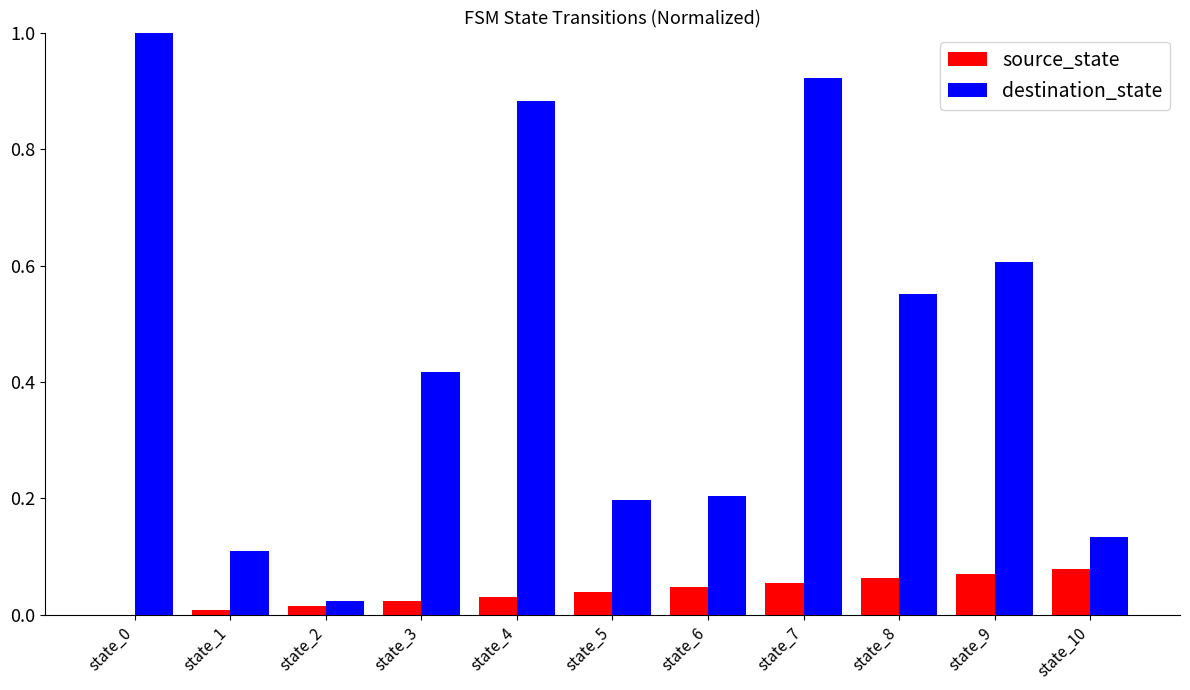

What is the sum of all destination_state values?

5.0